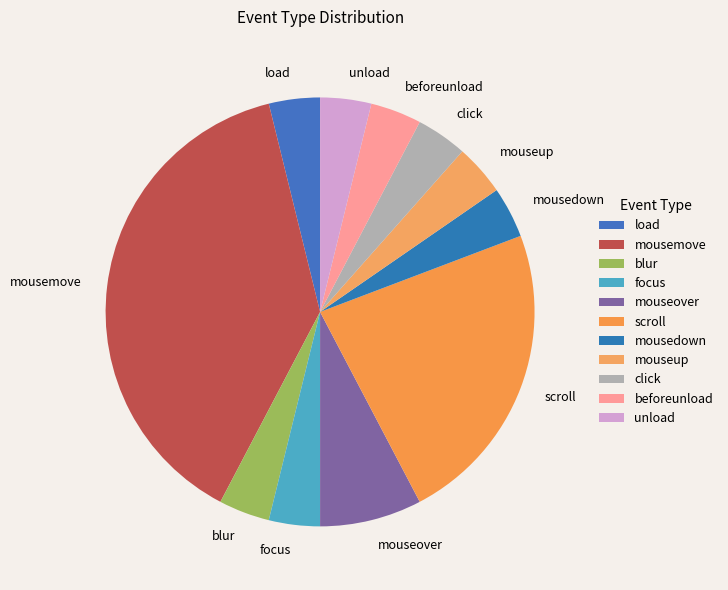

Which slice is the largest?

mousemove